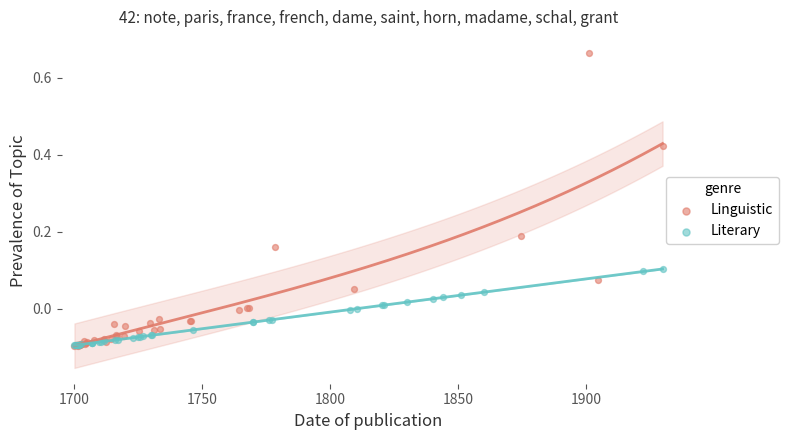

Which series reaches the maximum Y coordinate?

Linguistic